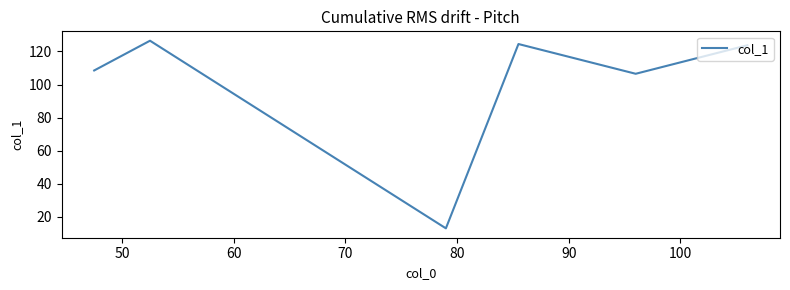

True or false: the data has more than 2 interior local peaks.

False